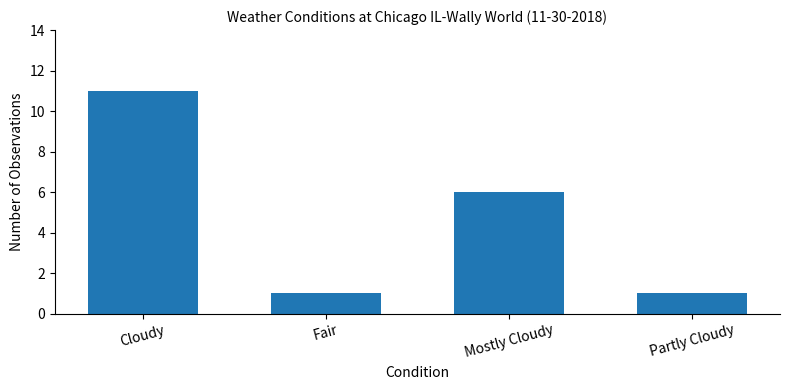

Reading right to left, what are all the values shown in this chart?

1	6	1	11